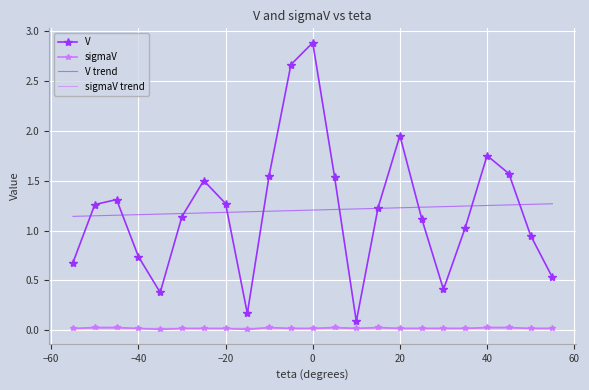

True or false: V and sigmaV trend intersect in this chart.

False